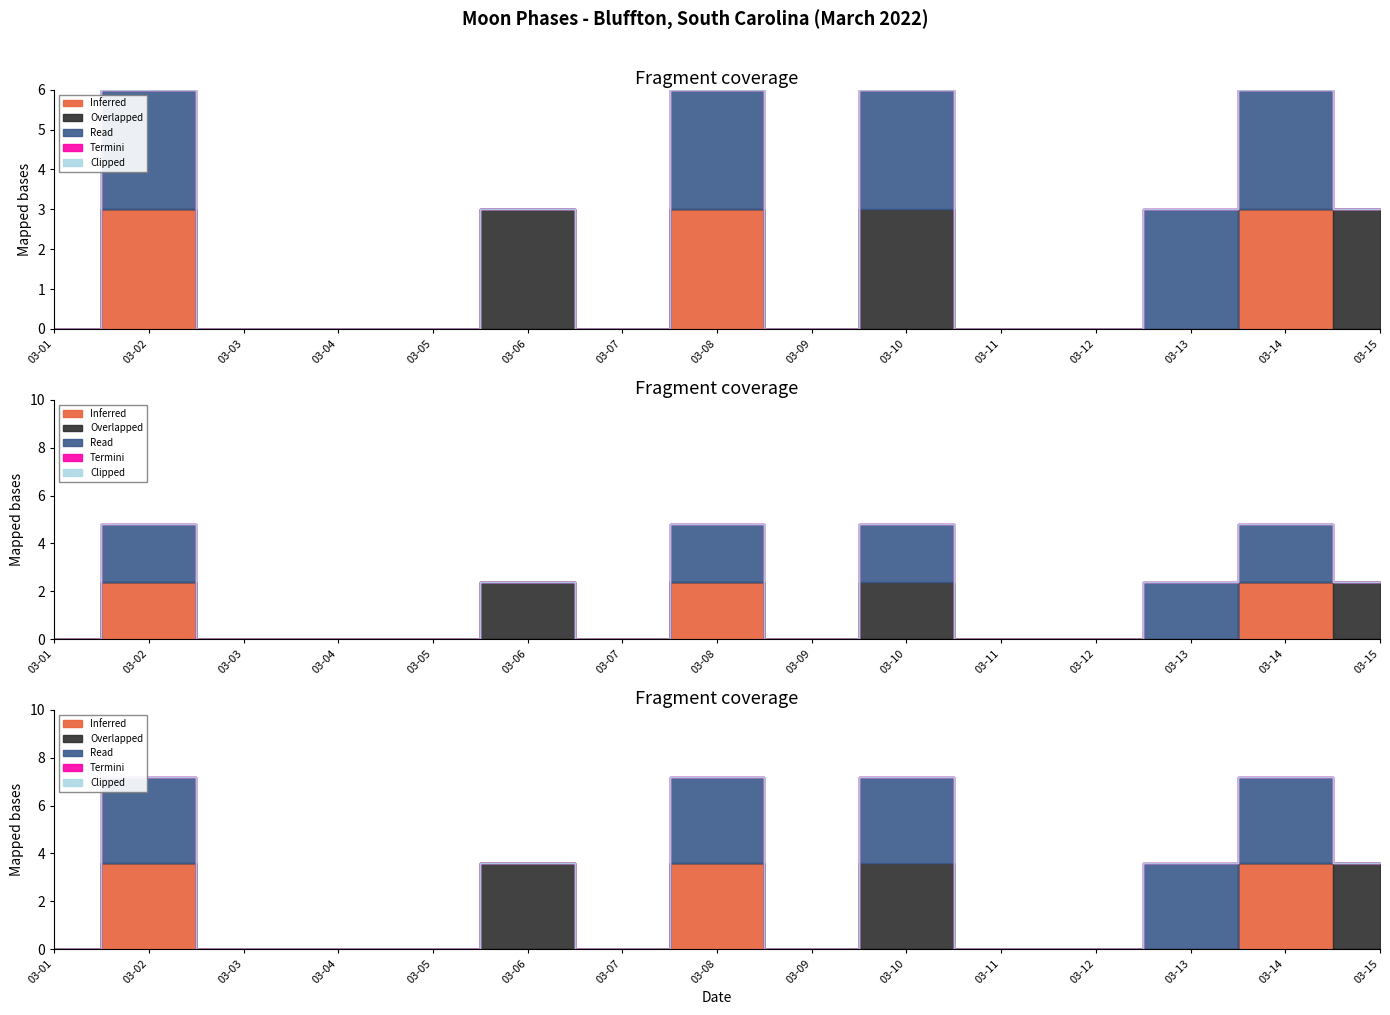

Which series changed the most between 2022-03-02 and 2022-03-14?

Inferred